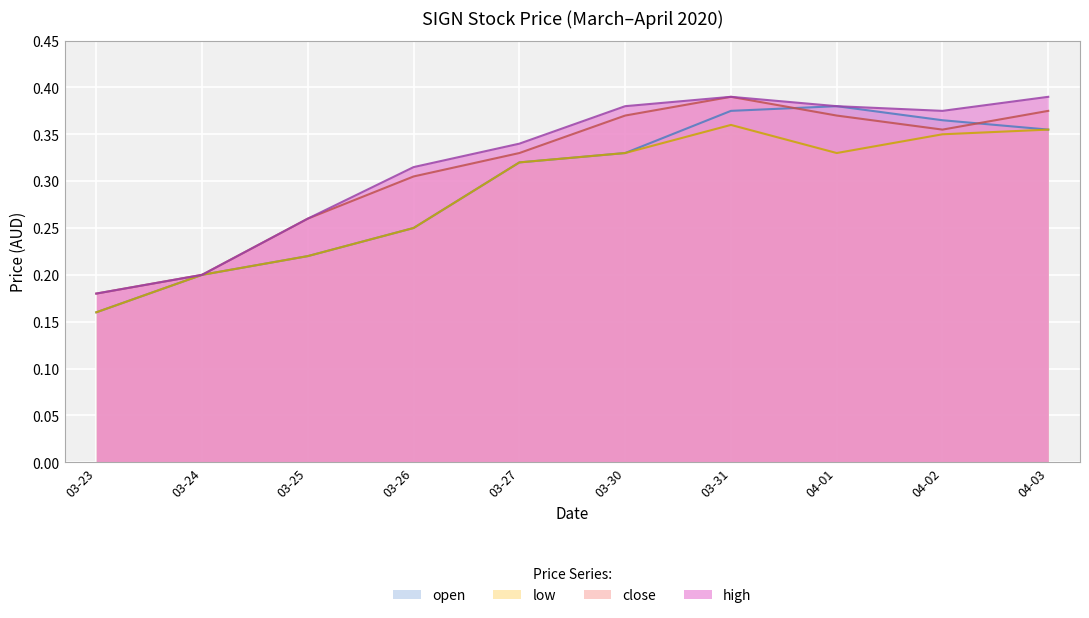

What are all the series names shown in the legend?

open, low, close, high